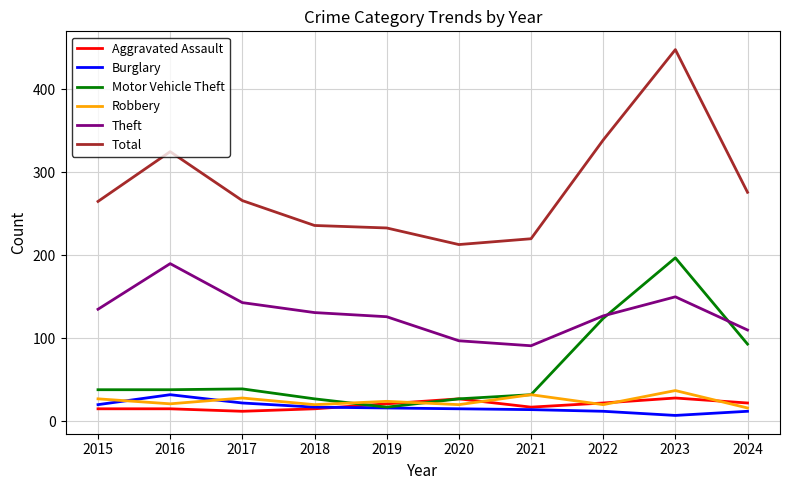

Is this an area chart (filled region under the line)?

No